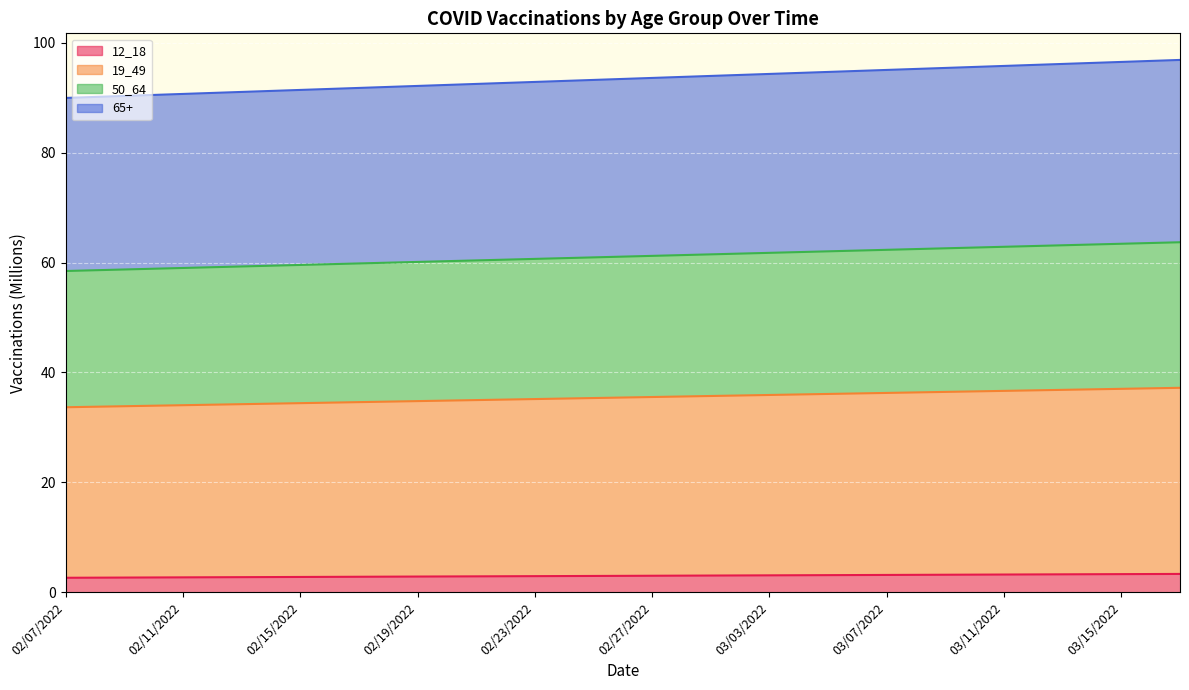

True or false: 65+ and 50_64 cross at least once.

False